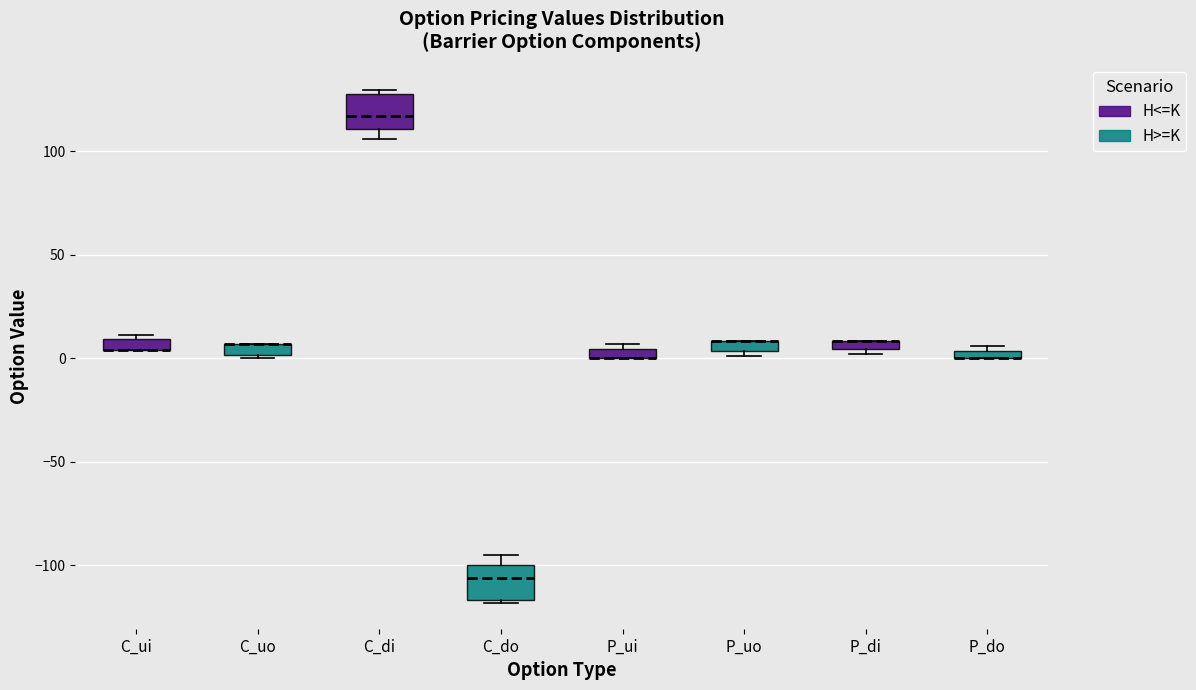

Where is the lower edge of the box for P_ui on the y-axis? The values are not printed on the chart, so give them approximately, as read against the axis.

0